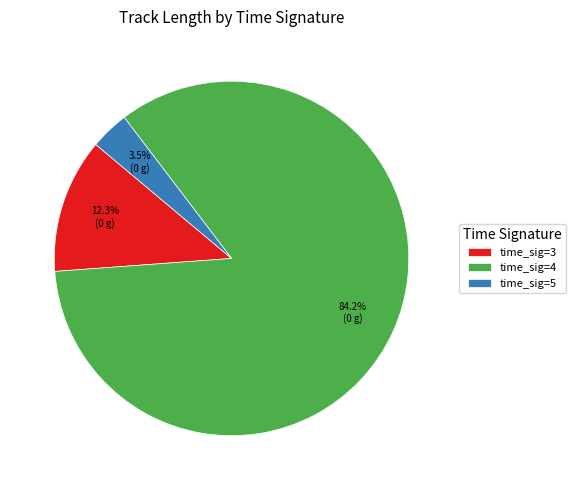

Count the number of slices in the pie.

3